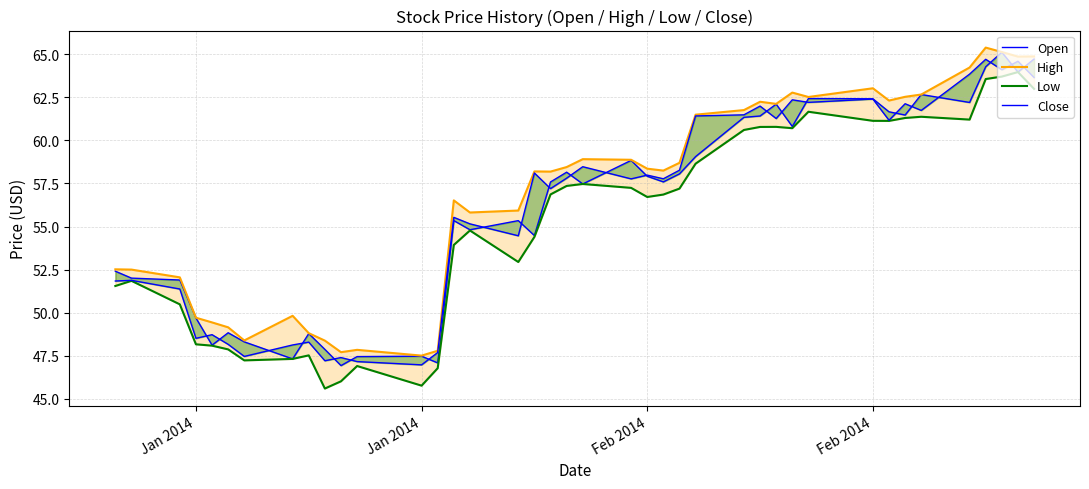

What is the difference between the second highest and second lowest values in the Close series?

17.5